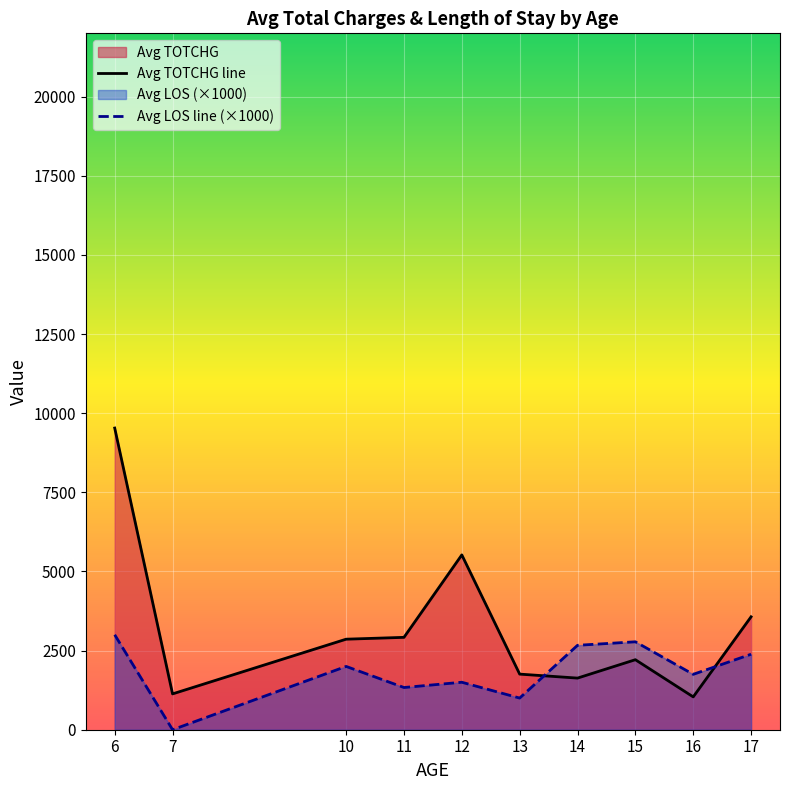

Which series has the widest spread of values?

Avg TOTCHG line